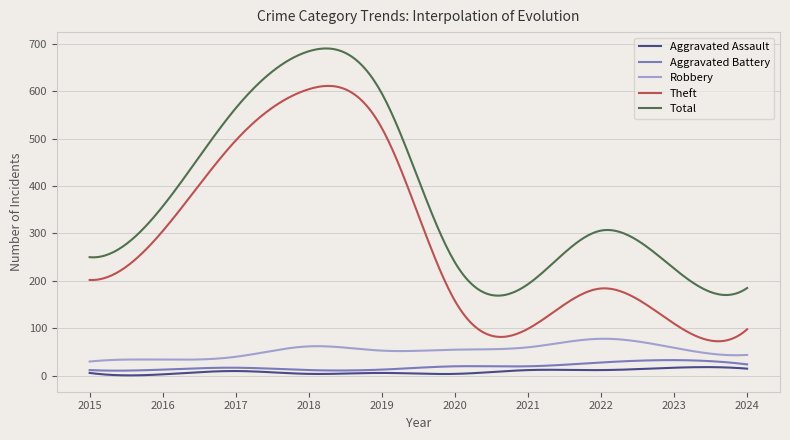

What is the maximum value shown in the chart?

689.9